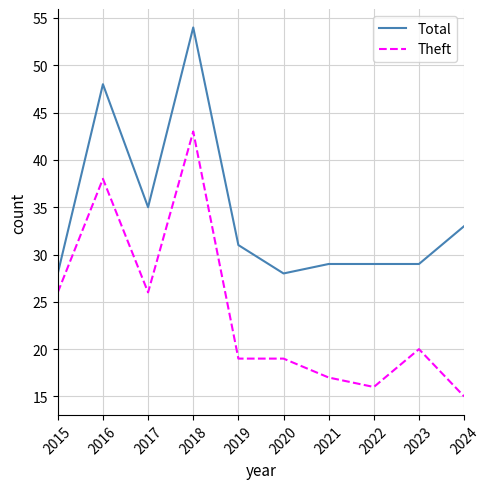

Which series changed the most between 2016 and 2019?

Theft